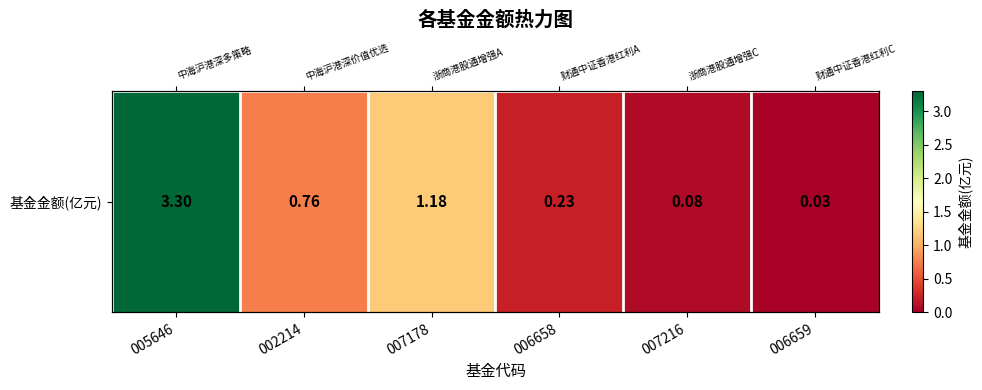

What is the sum of all values?

5.6